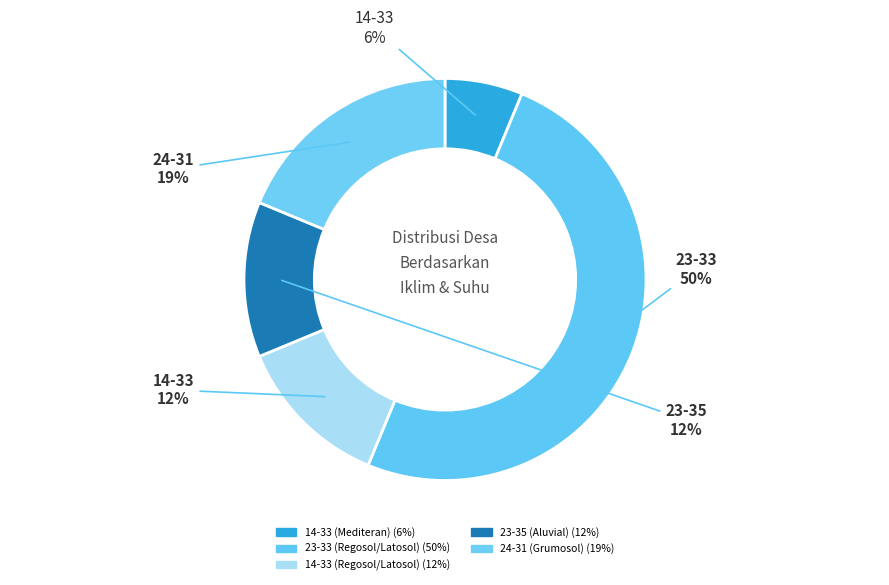

To the nearest percent, what percentage of the pie is 23-33 (Regosol/Latosol)?

50%